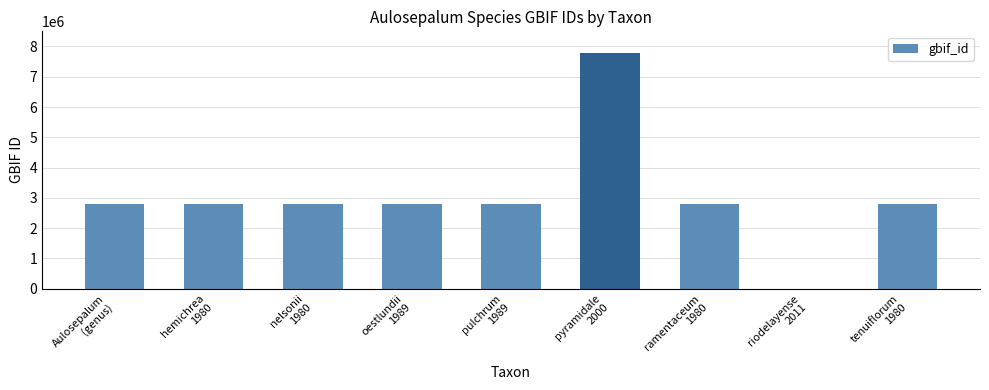

Which label corresponds to the largest value in the chart?

pyramidale
2000